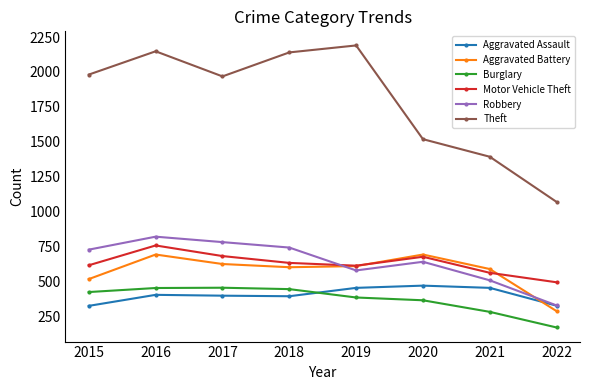

Count the number of categories in the chart.

8